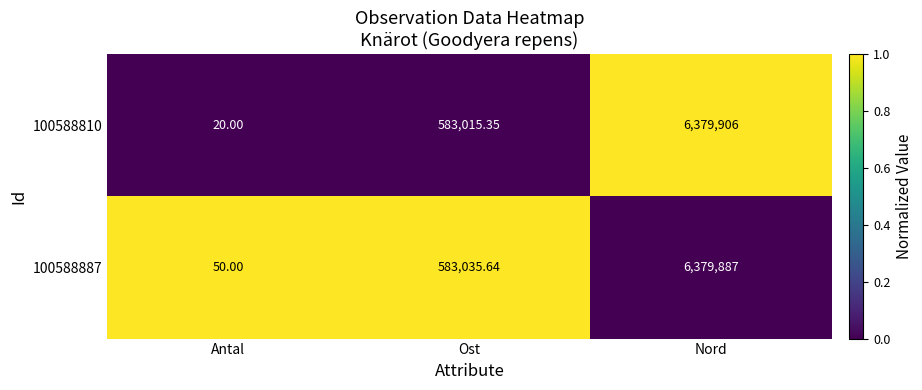

At Nord, list the series in order from largest to smallest.

100588810, 100588887